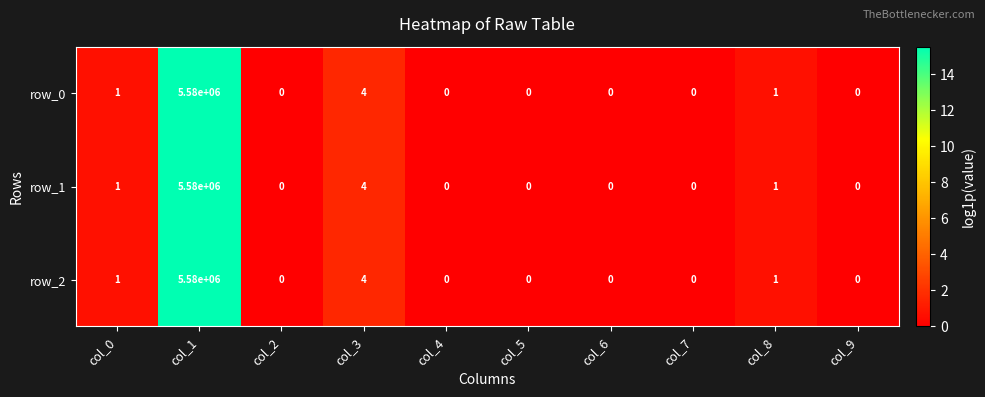

At how many categories does at least one series exceed 3?

2